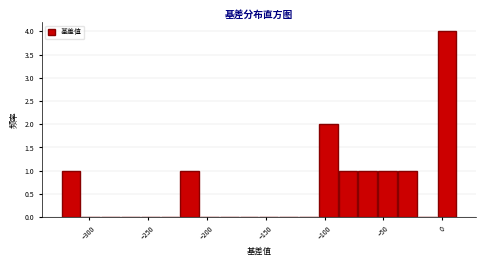

Around what value on the x-axis is the tallest bar? Give the approximate position of its centre, as read against the axis.

5